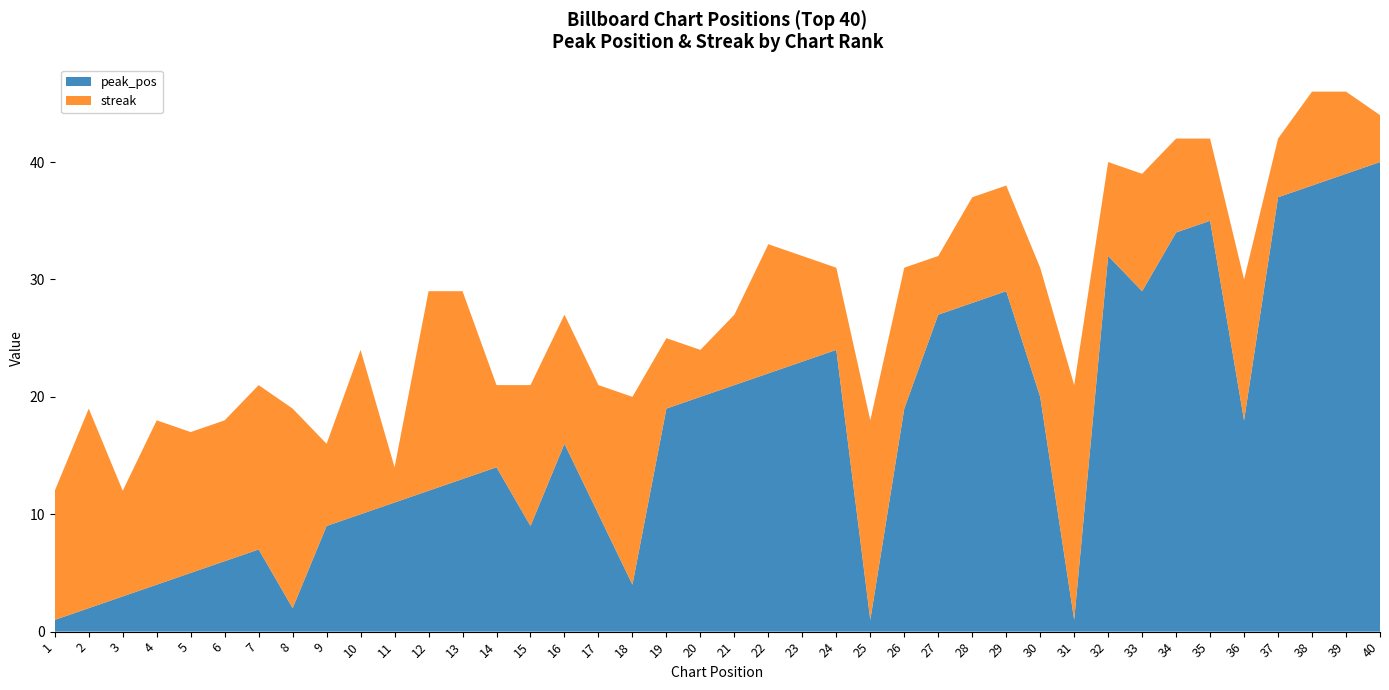

Reading right to left, what are all the values shown in this chart?

peak_pos: 40=40	39=39	38=38	37=37	36=18	35=35	34=34	33=29	32=32	31=1	30=20	29=29	28=28	27=27	26=19	25=1	24=24	23=23	22=22	21=21	20=20	19=19	18=4	17=10	16=16	15=9	14=14	13=13	12=12	11=11	10=10	9=9	8=2	7=7	6=6	5=5	4=4	3=3	2=2	1=1
streak: 40=4	39=7	38=8	37=5	36=12	35=7	34=8	33=10	32=8	31=20	30=11	29=9	28=9	27=5	26=12	25=17	24=7	23=9	22=11	21=6	20=4	19=6	18=16	17=11	16=11	15=12	14=7	13=16	12=17	11=3	10=14	9=7	8=17	7=14	6=12	5=12	4=14	3=9	2=17	1=11